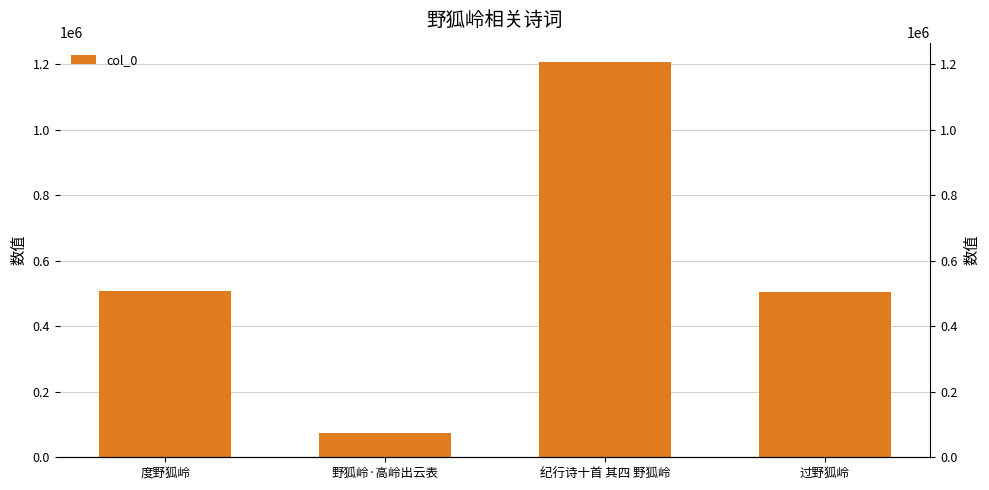

The chart shows a value of 36589 at 野狐岭·高岭出云表. True or false?

False